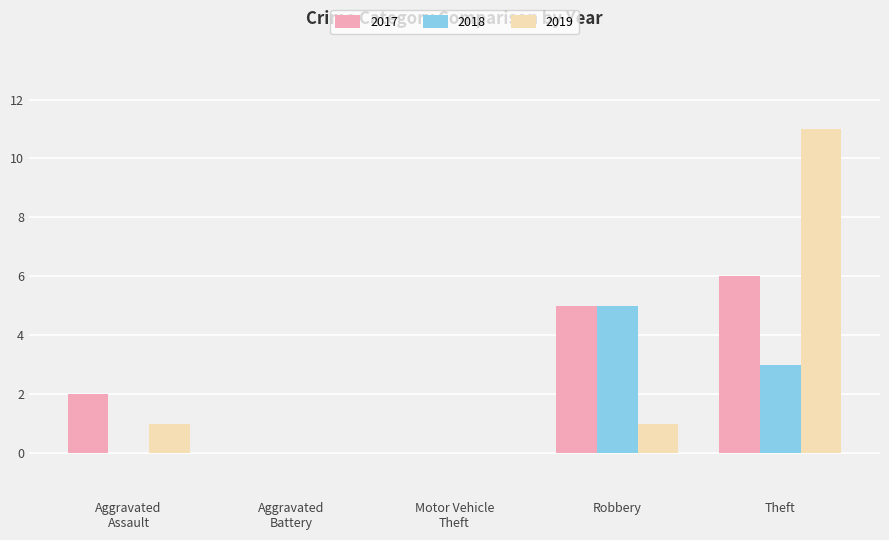

What is the total value across all series at Robbery?

11